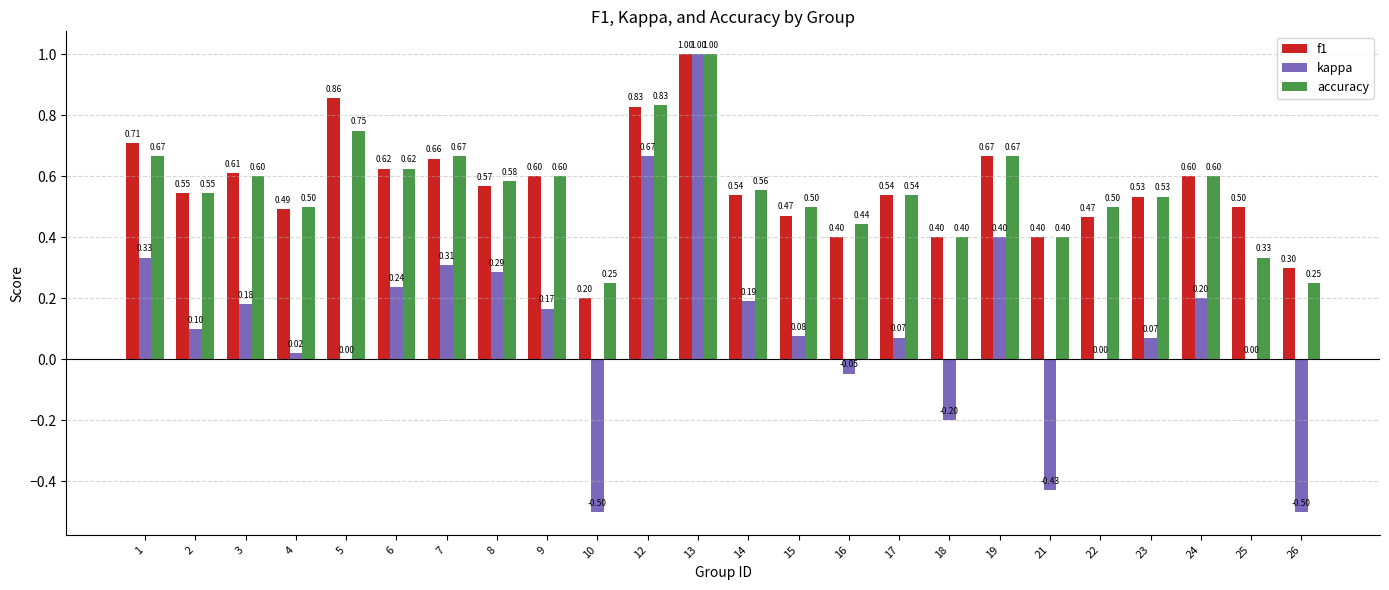

What is the average value of the f1 series?

0.6